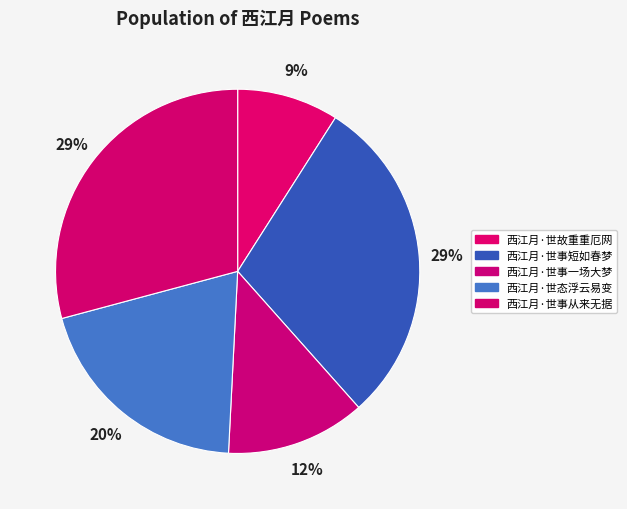

The 西江月·世事从来无据 slice represents 29% of the pie. True or false?

True